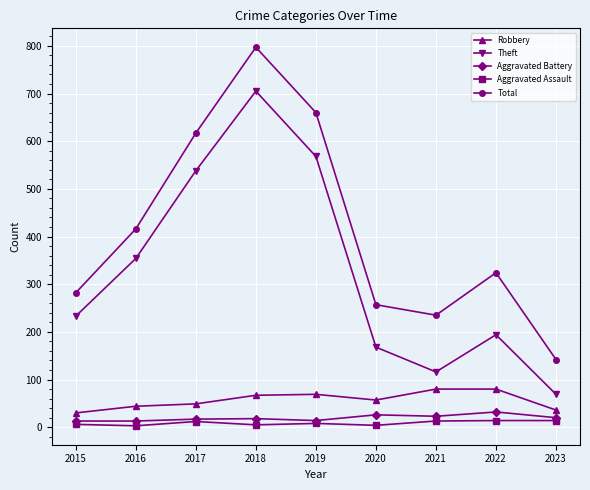

True or false: Robbery and Theft intersect in this chart.

False